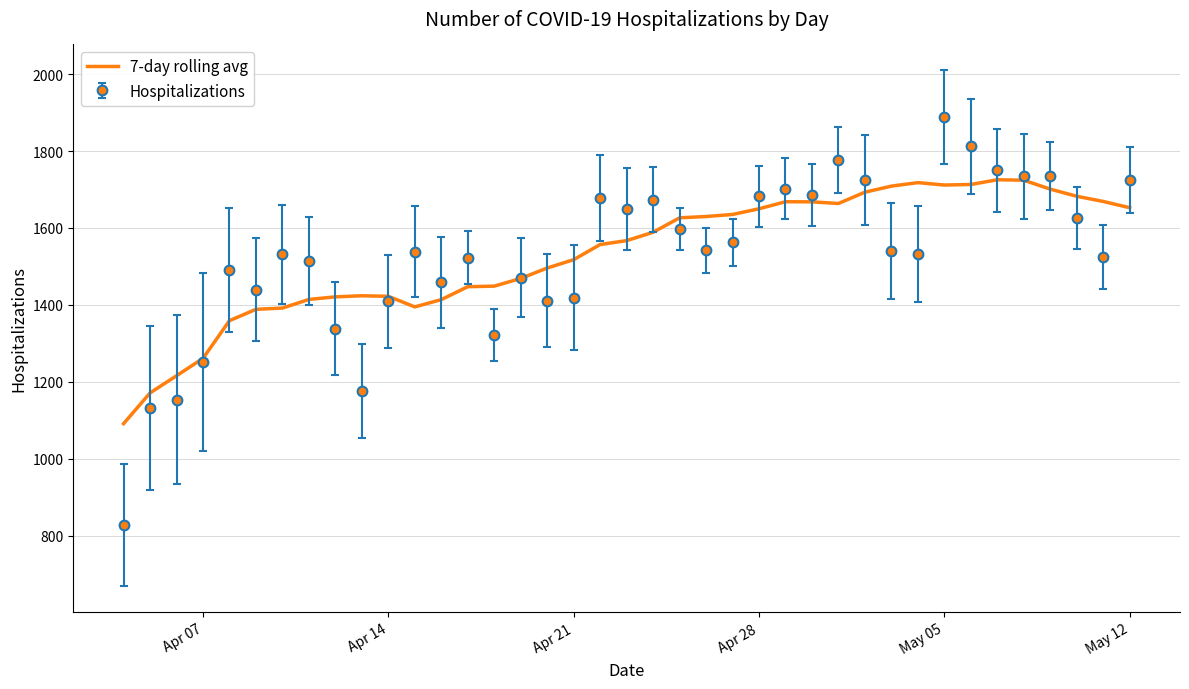

Which series has the widest spread of values?

Hospitalizations